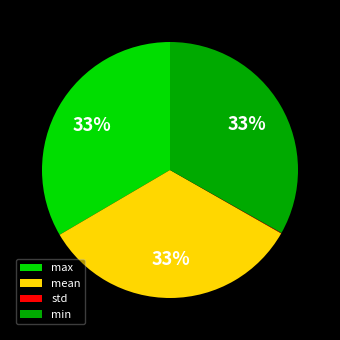

To the nearest percent, what is the combined percentage of mean and max?

67%